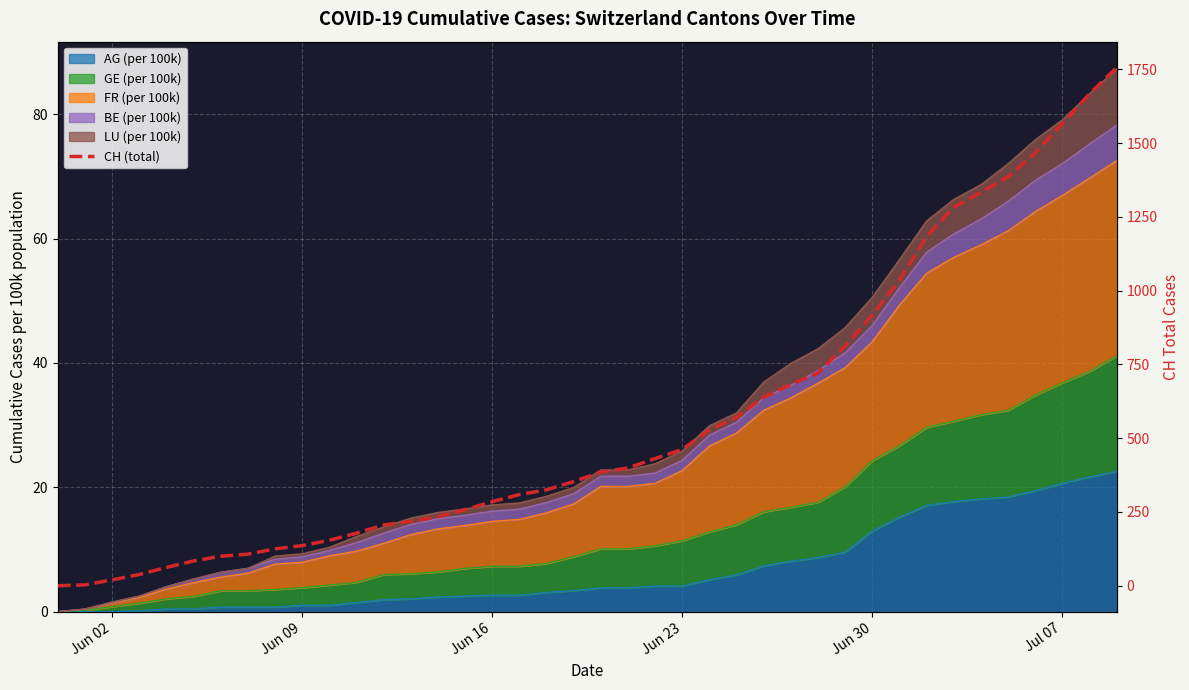

What is the maximum value shown in the chart?

1756